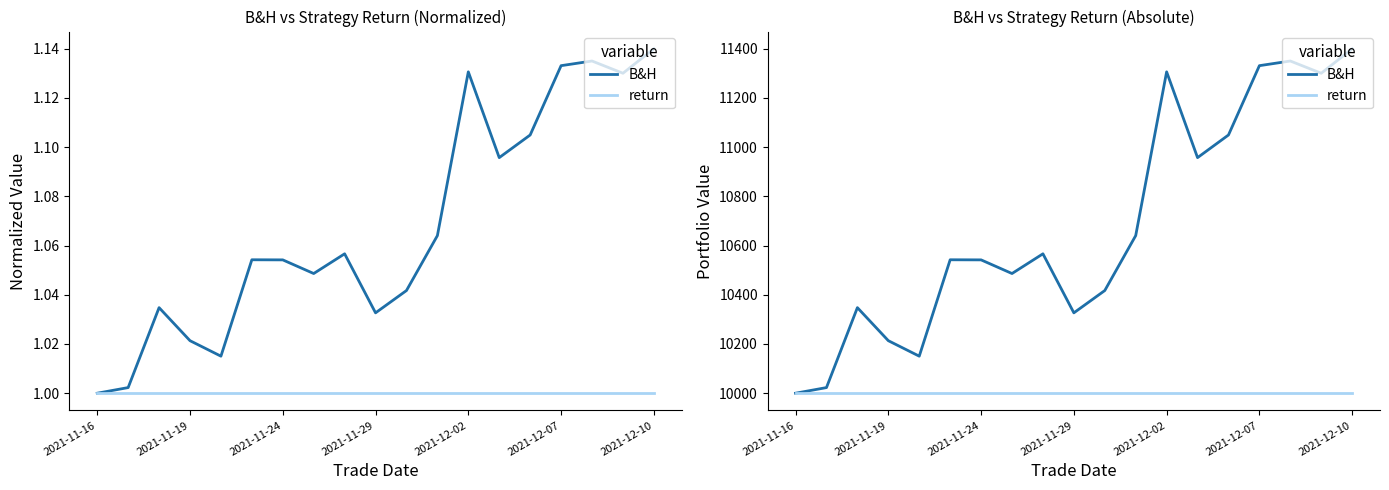

True or false: return and B&H cross at least once.

False